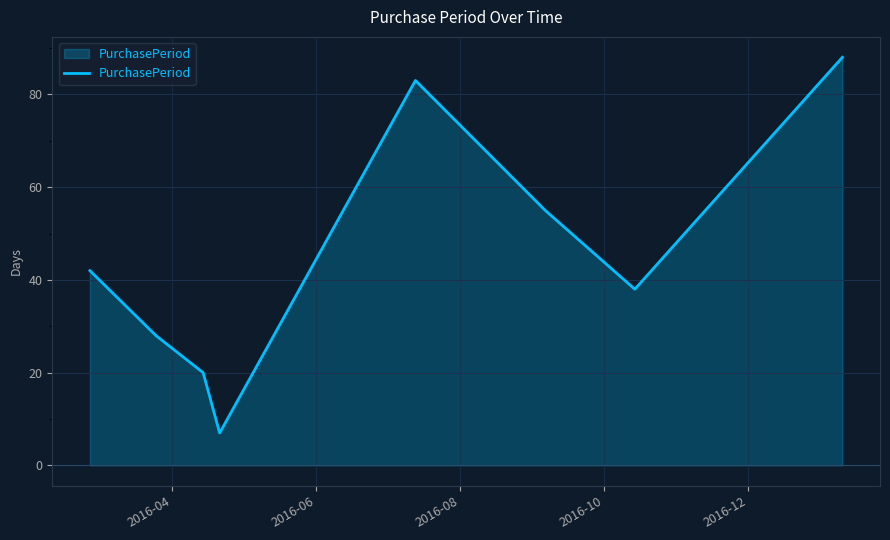

True or false: the data has more than 1 interior local peaks.

False